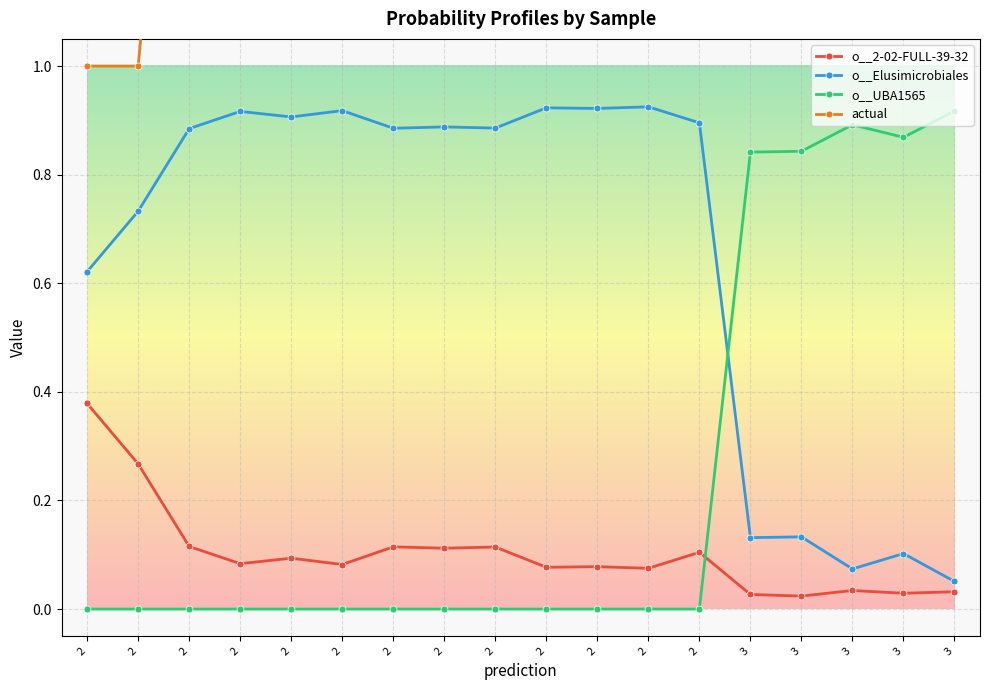

What are all the series names shown in the legend?

o__2-02-FULL-39-32, o__Elusimicrobiales, o__UBA1565, actual